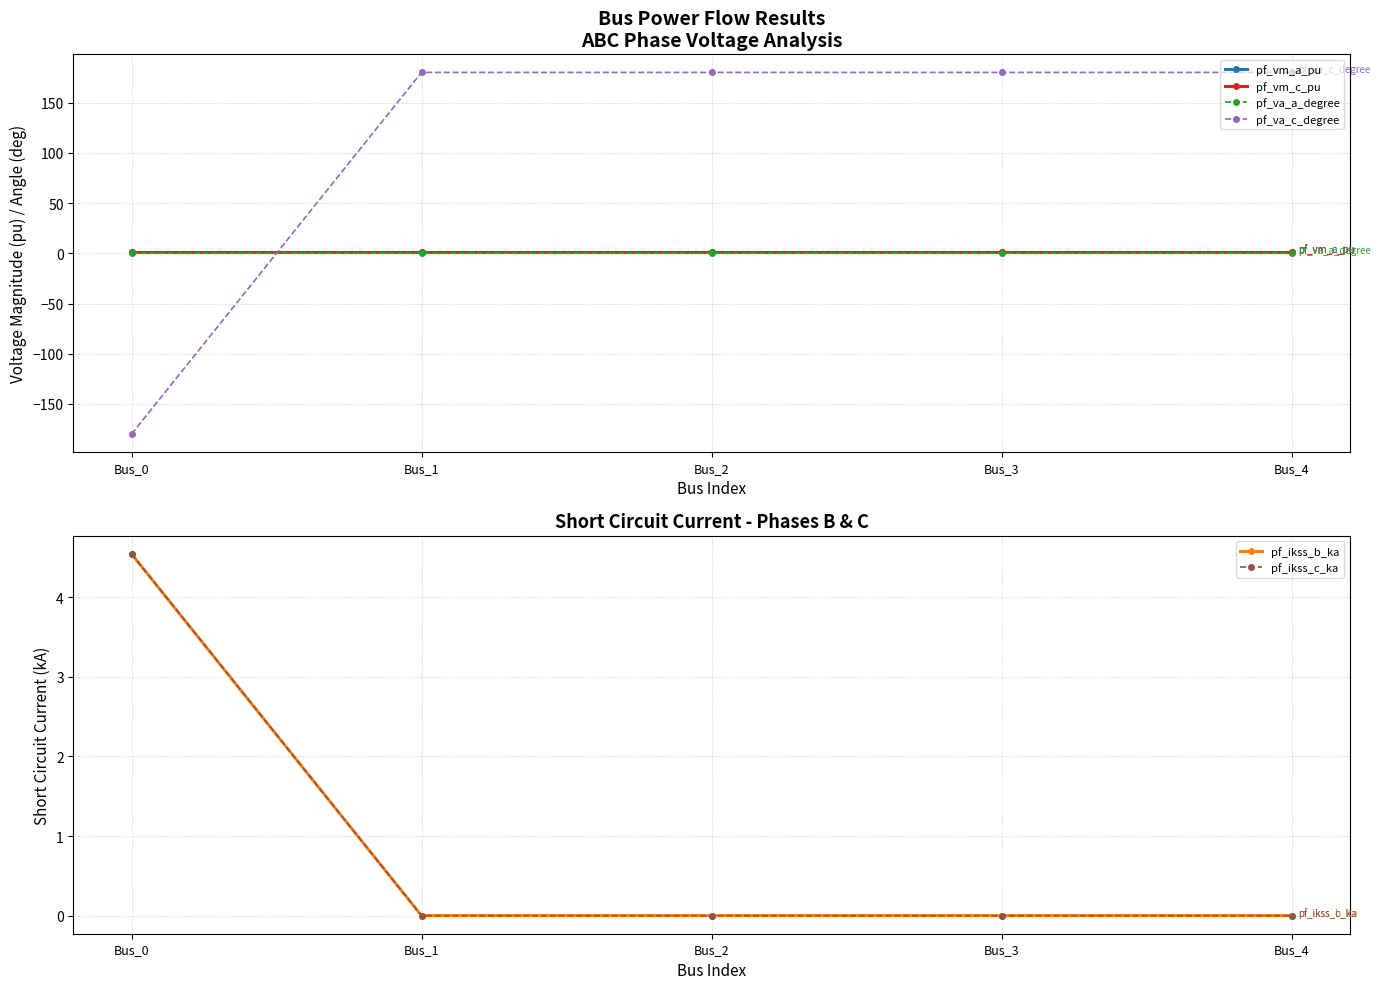

Between Bus_3 and Bus_1, which is larger?

Bus_1